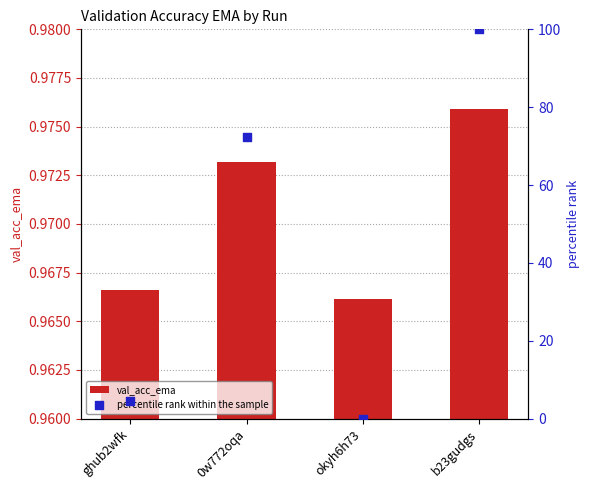

Is the value of percentile rank within the sample at b23gudgs greater than the value of val_acc_ema at 0w772oqa?

Yes